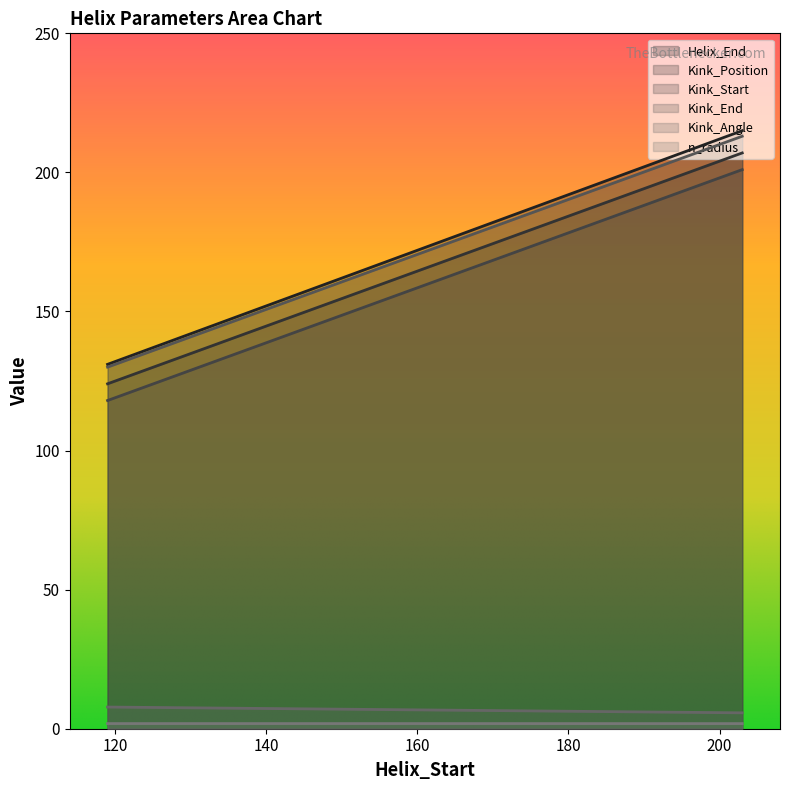

What is the smallest value displayed?

1.8